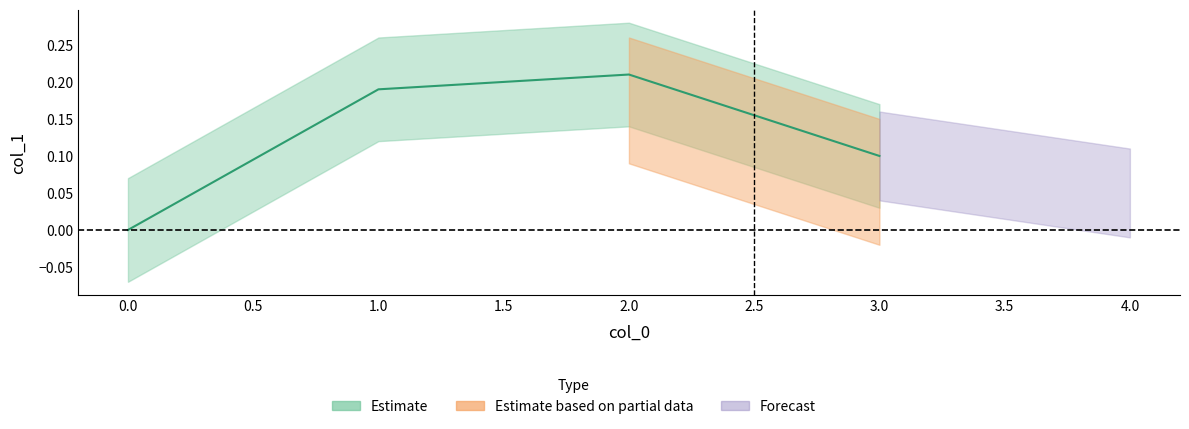

Where is the first local maximum?

2